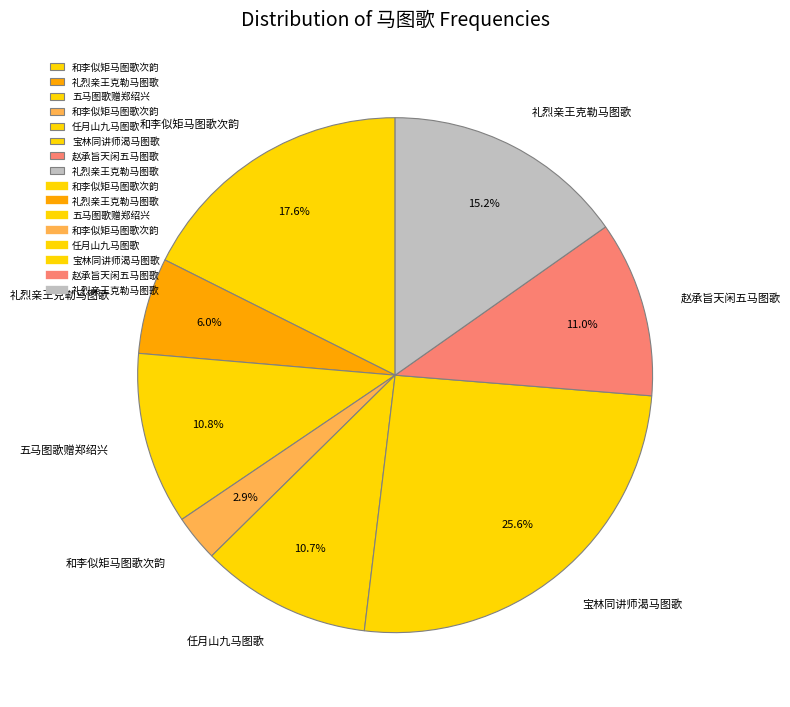

How many segments does this pie chart have?

8